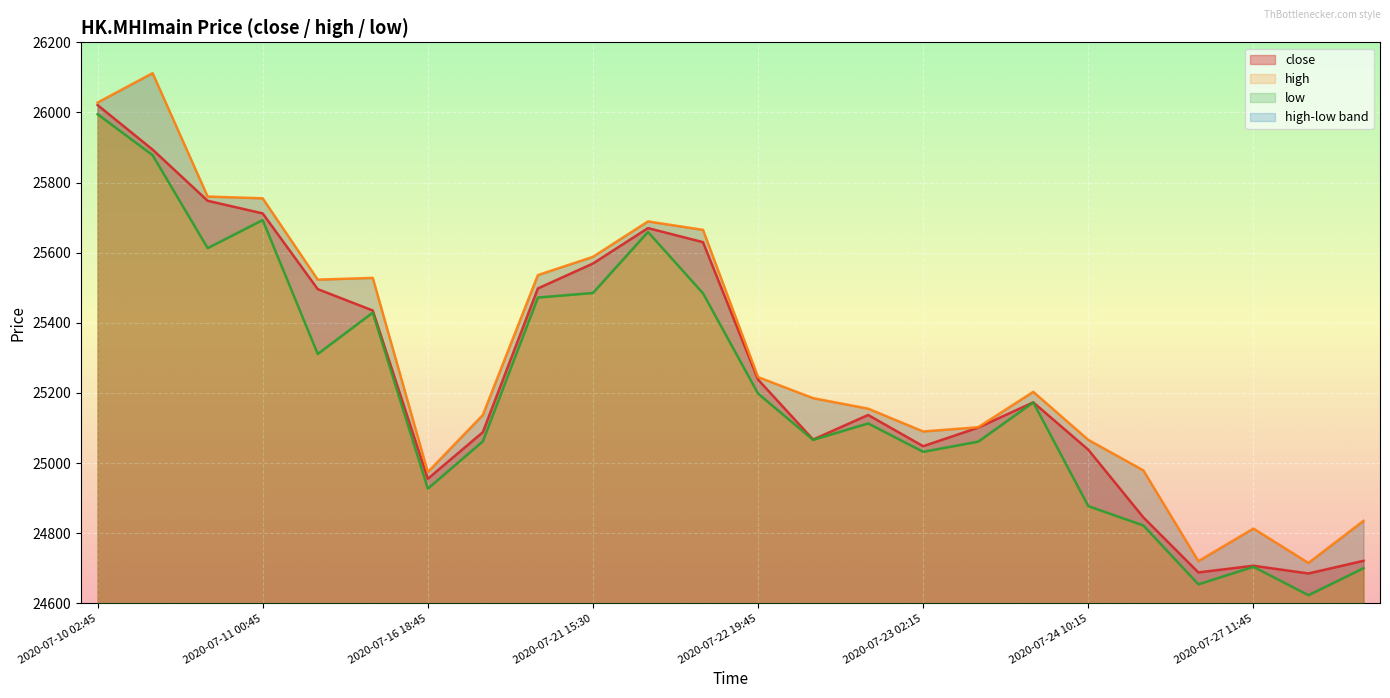

What is the minimum value shown in the chart?

24623